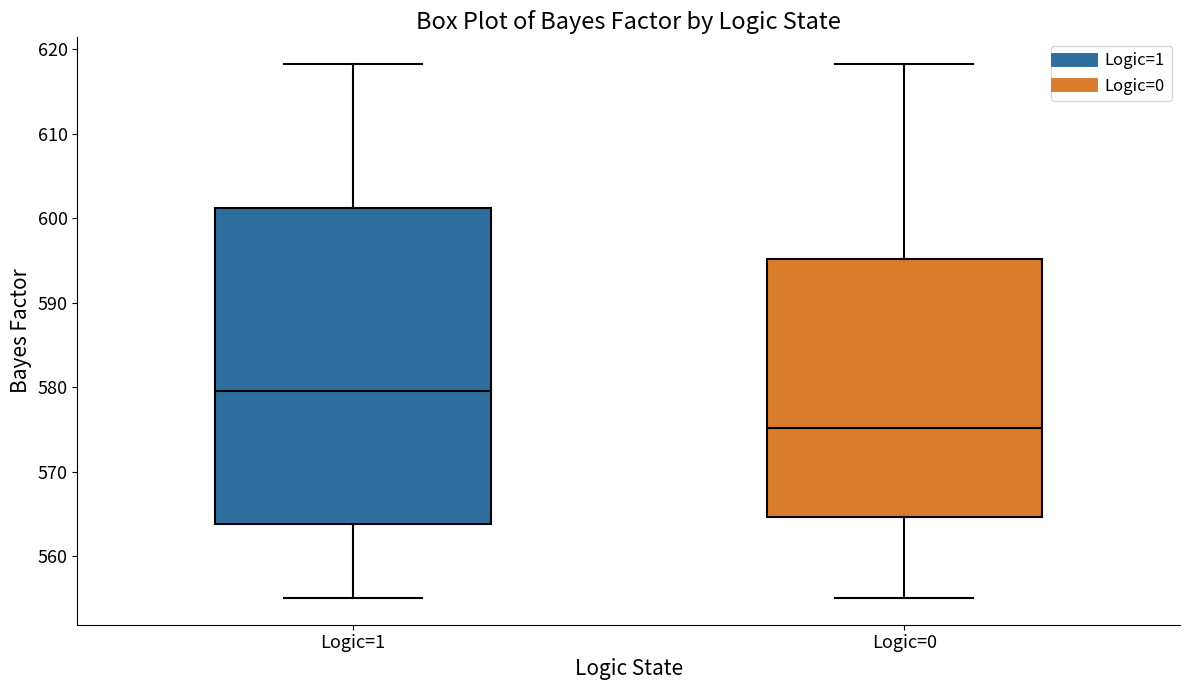

Reading left to right, read every box against the y-axis: the position of its median line, the range the box covers, and the ends of its whiskers. The values are not printed on the chart, so give them approximately, as read against the axis.

Logic=1: median 580, box 564 to 601, whiskers 555 to 618
Logic=0: median 575, box 565 to 595, whiskers 555 to 618